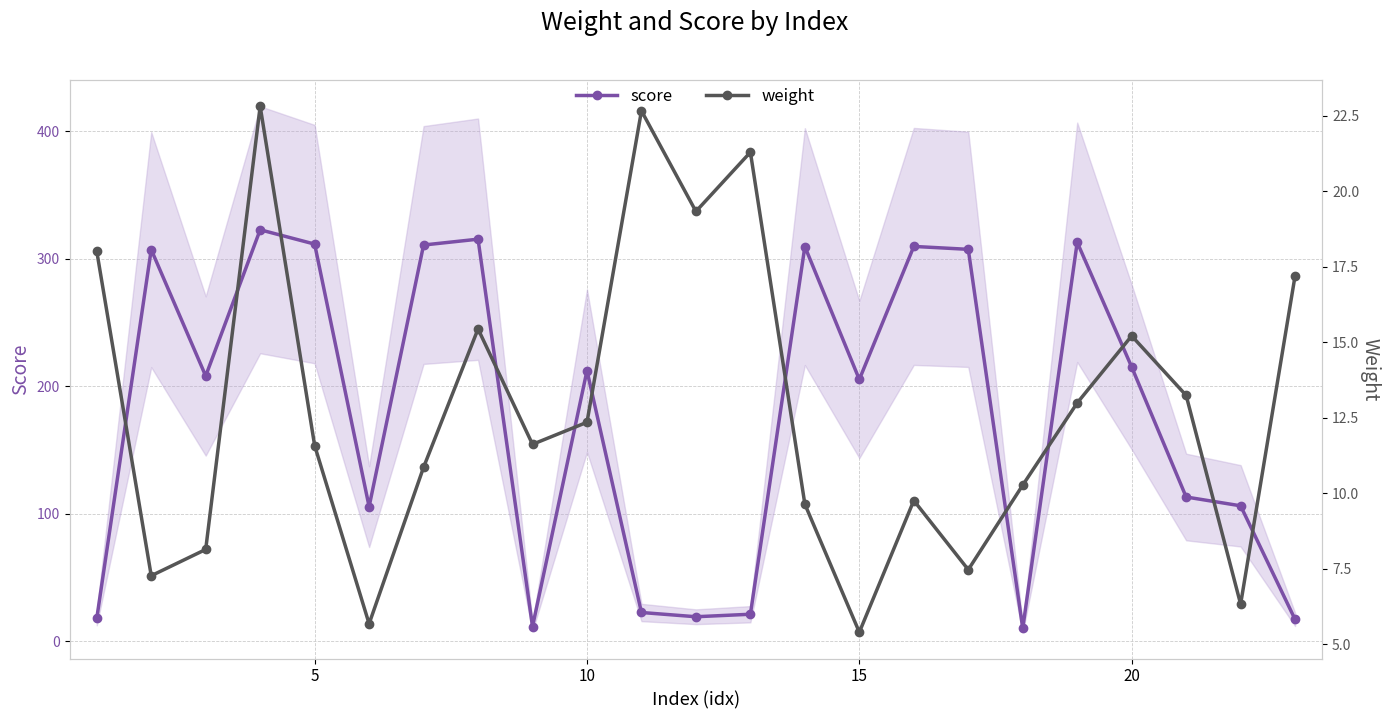

How many values in the score series exceed 208?

12